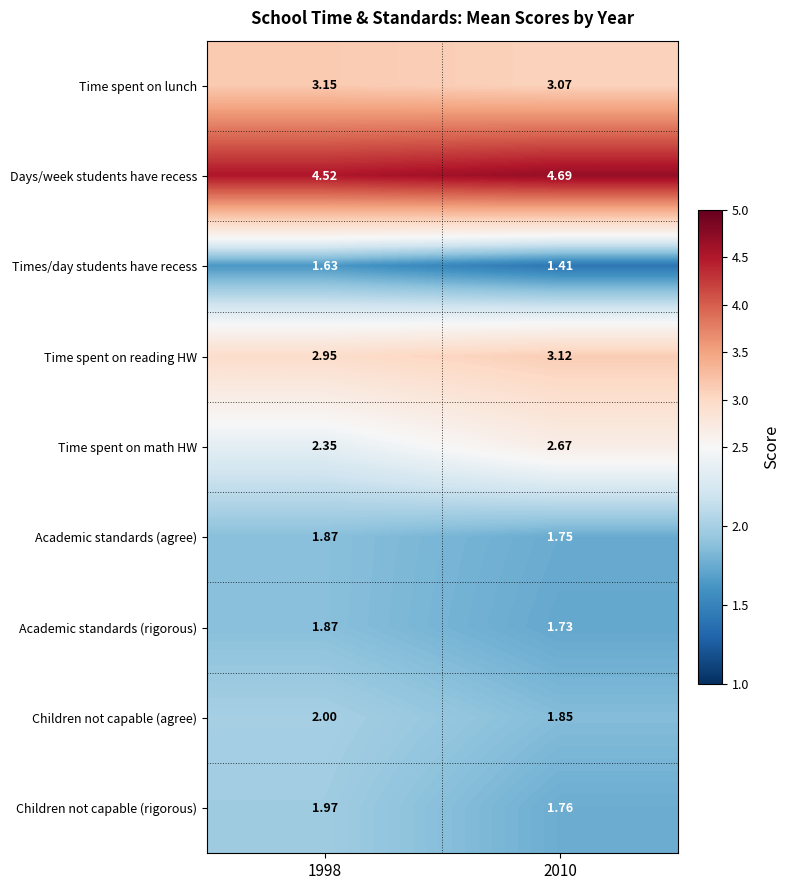

Which label corresponds to the largest value in the chart?

2010